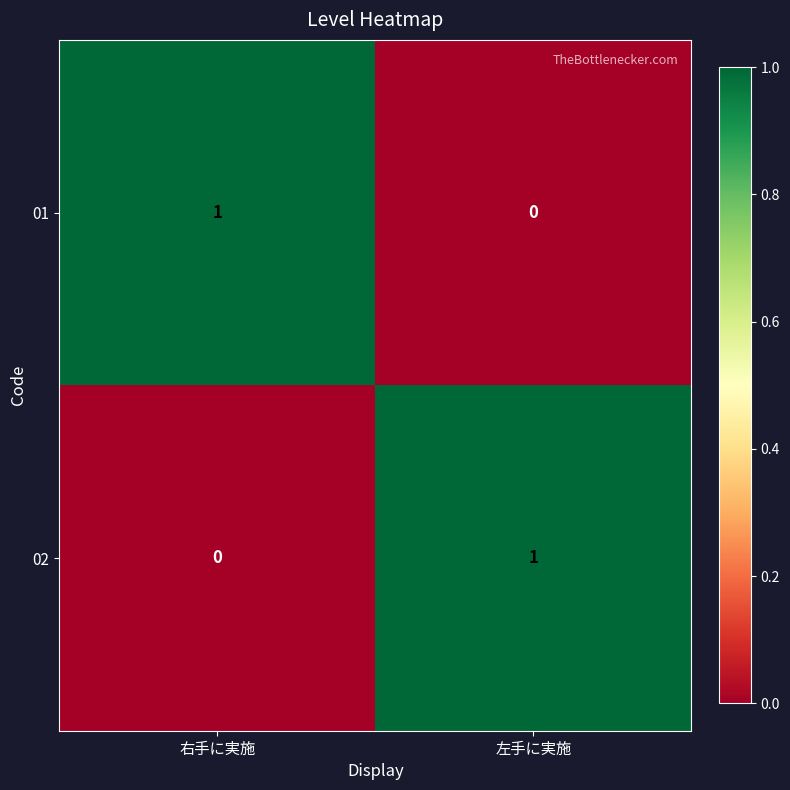

At 右手に実施, list the series in order from smallest to largest.

02, 01